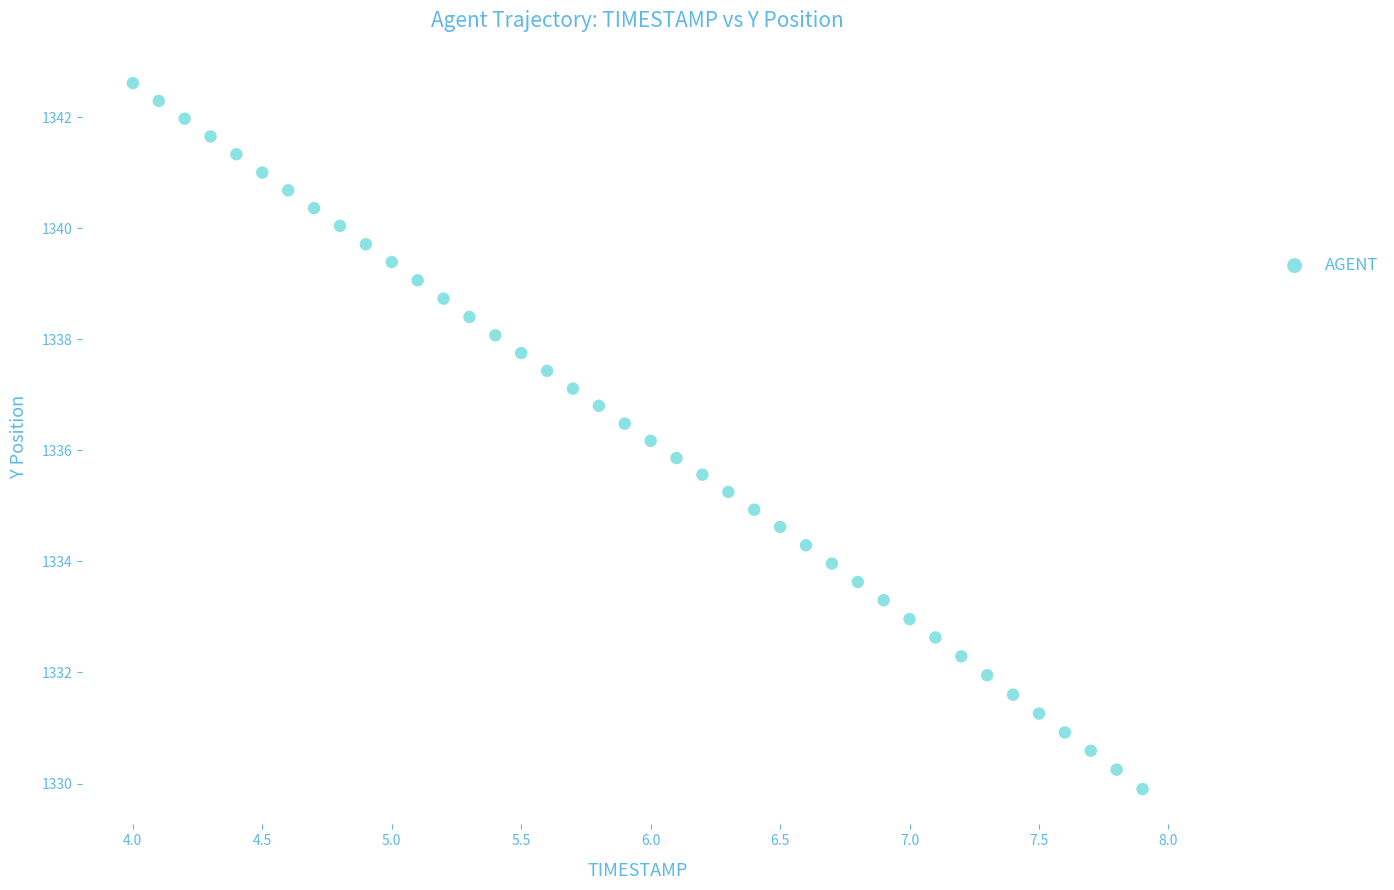

What is the range of X values (max minus min)?

3.9